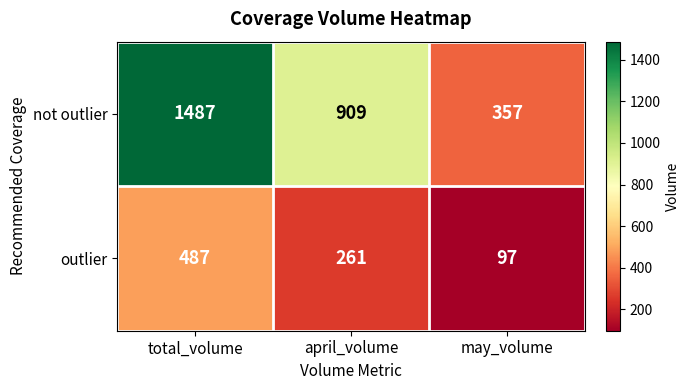

What is the difference between the maximum and minimum values in the not outlier series?

1130